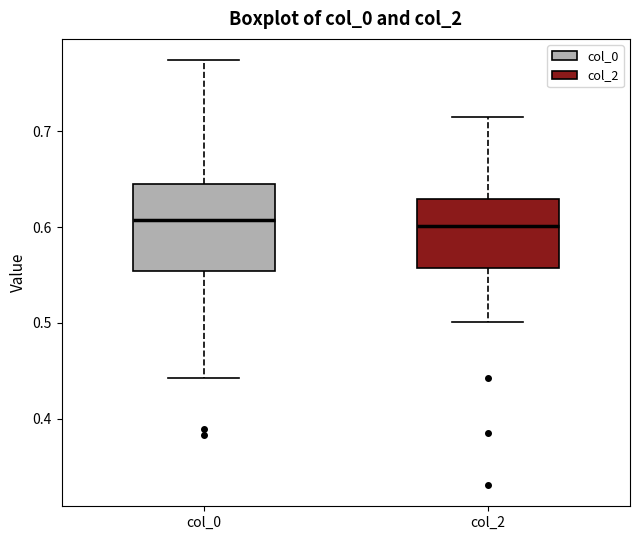

Reading left to right, read every box against the y-axis: the position of its median line, the range the box covers, and the ends of its whiskers. The values are not printed on the chart, so give them approximately, as read against the axis.

col_0: median 0.61, box 0.55 to 0.64, whiskers 0.44 to 0.77
col_2: median 0.60, box 0.56 to 0.63, whiskers 0.50 to 0.72